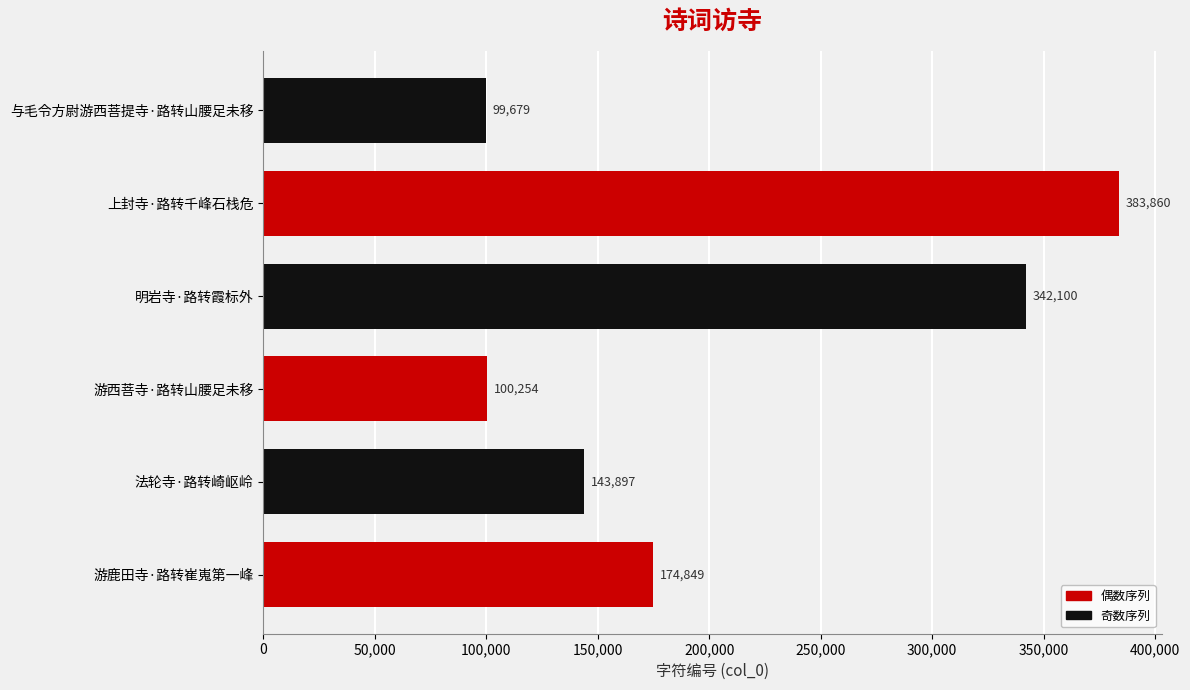

What is the sum of all values?

1244639